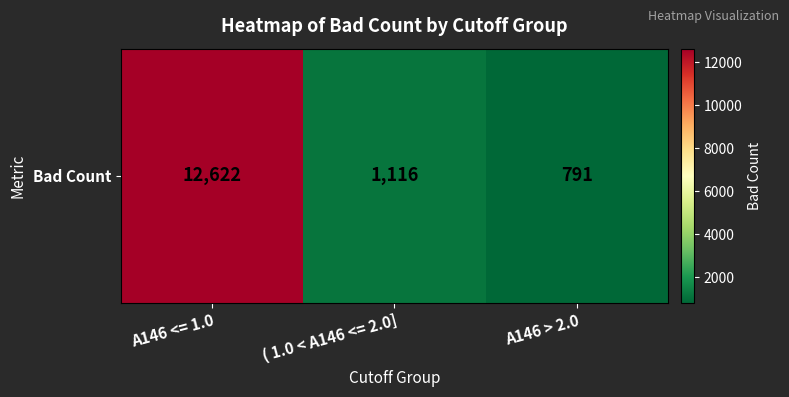

Rank the categories by value from highest to lowest.

A146 <= 1.0, ( 1.0 < A146 <= 2.0], A146 > 2.0